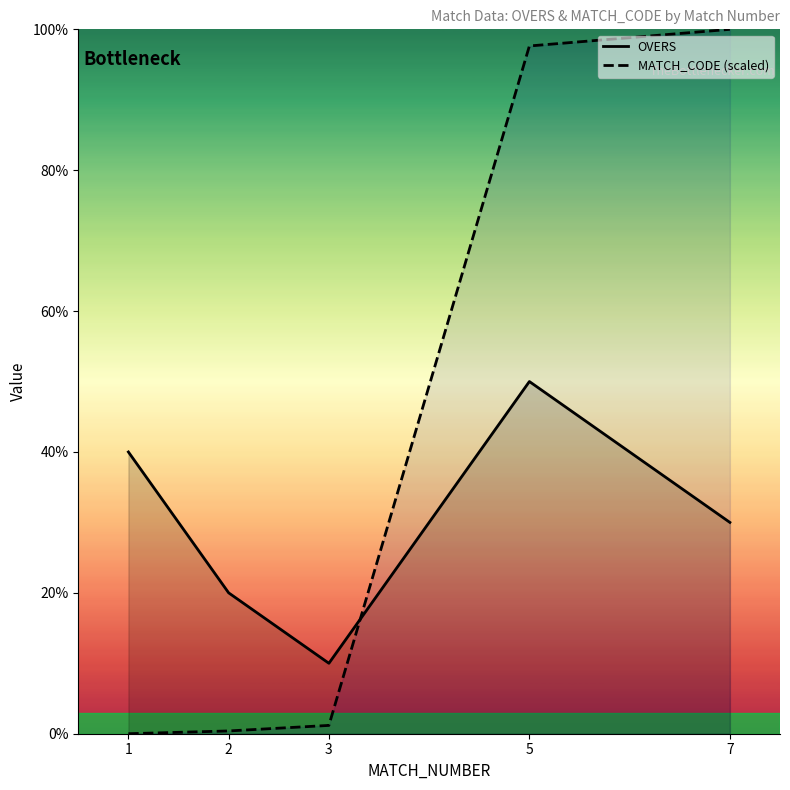

Reading left to right, transcribe all the data shown in this chart.

OVERS: 4.0	2.0	1.0	5.0	3.0
MATCH_CODE (scaled): 0.0	0.0	0.1	9.8	10.0